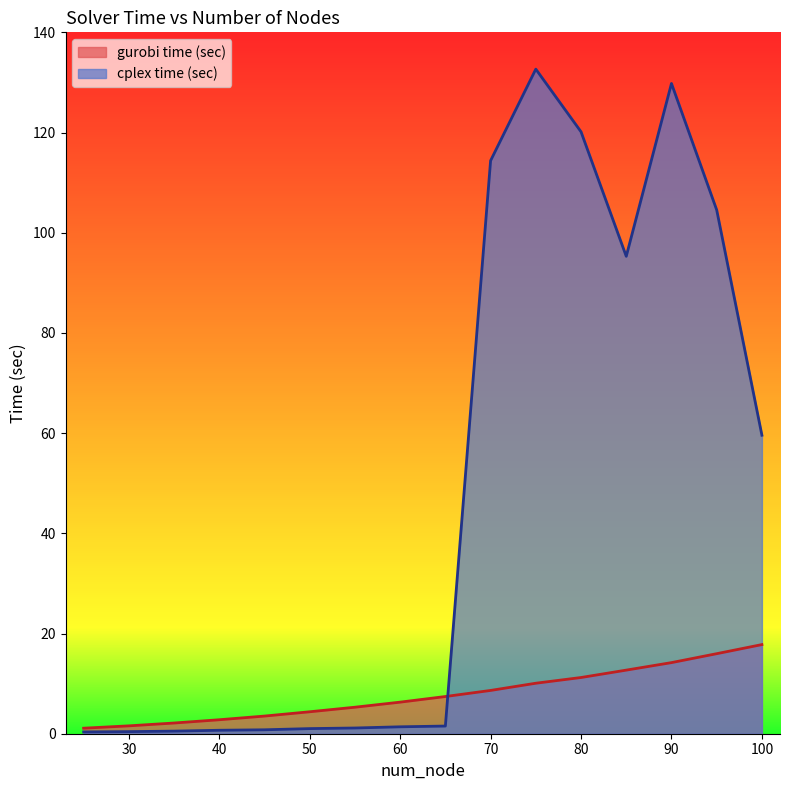

What are all the series names shown in the legend?

gurobi time (sec), cplex time (sec)